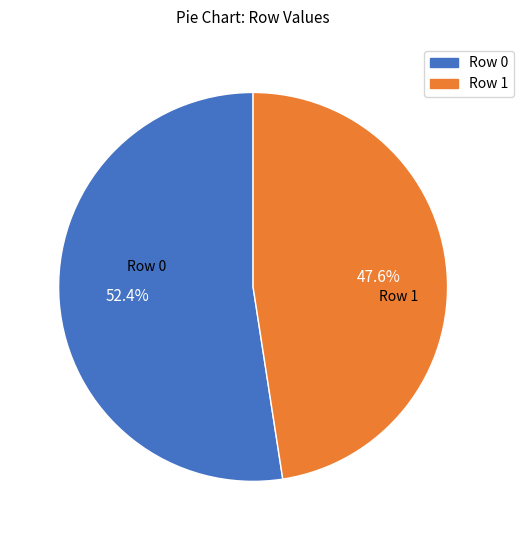

Do Row 1 and Row 0 together represent more than half of the pie?

Yes